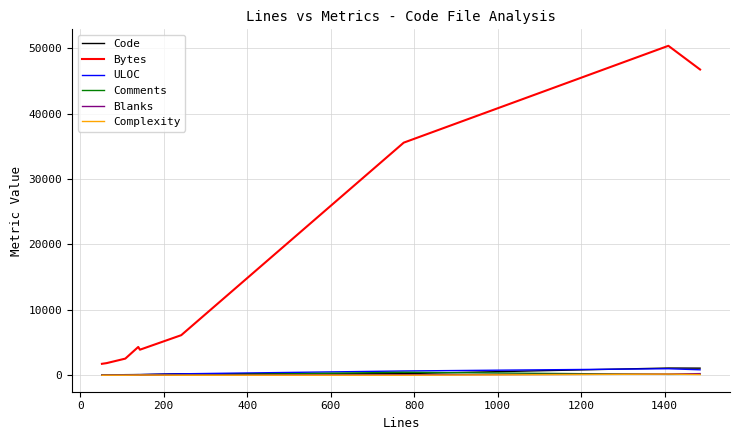

What is the greatest value displayed?

50390